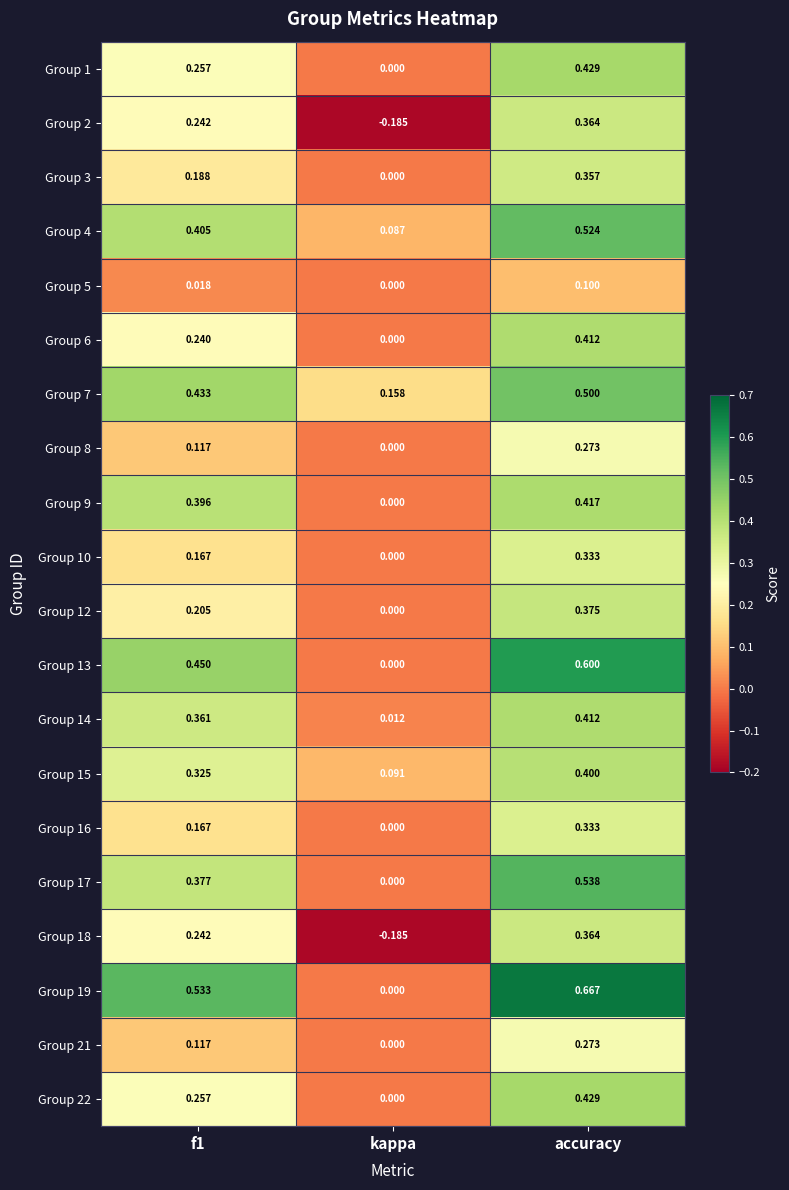

How many series are shown in this chart?

20